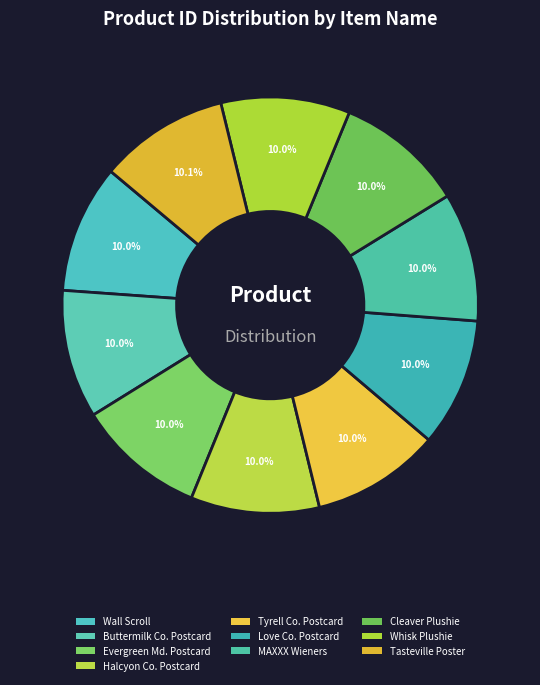

Is the sum of Halcyon Co. Postcard and Tyrell Co. Postcard greater than half?

No